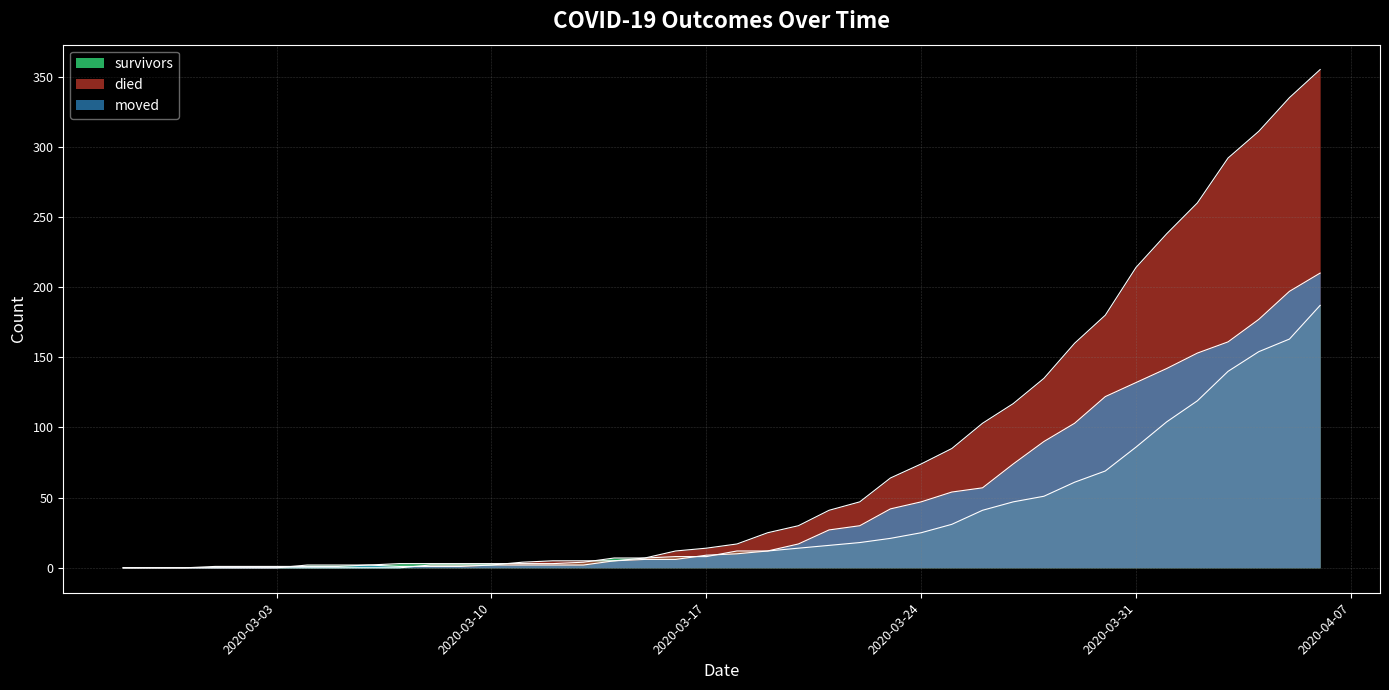

Which label corresponds to the smallest value in the chart?

2020-02-27